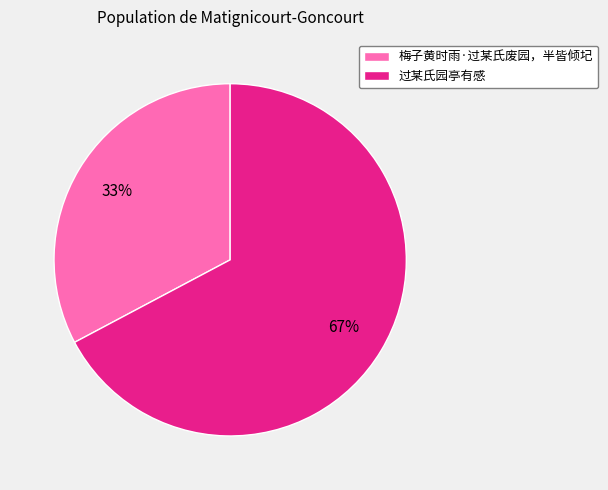

Which category has the biggest portion of the pie?

过某氏园亭有感